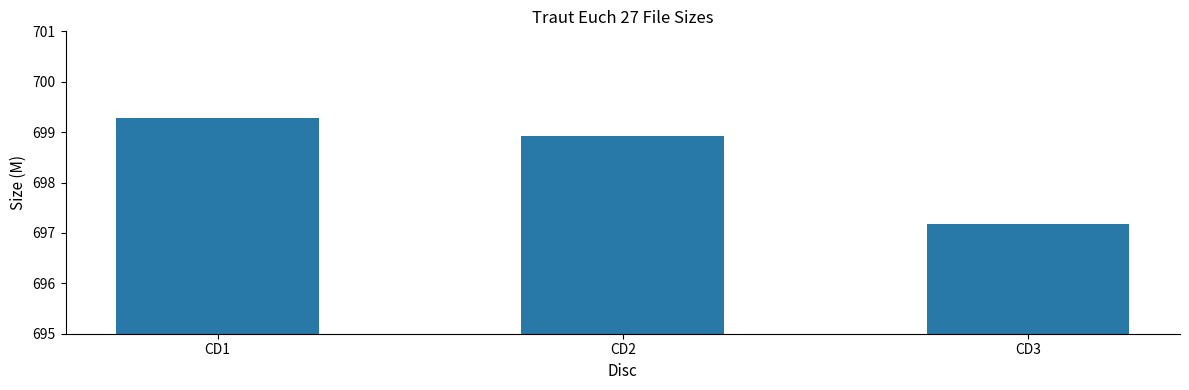

Rank the categories by value from highest to lowest.

CD1, CD2, CD3